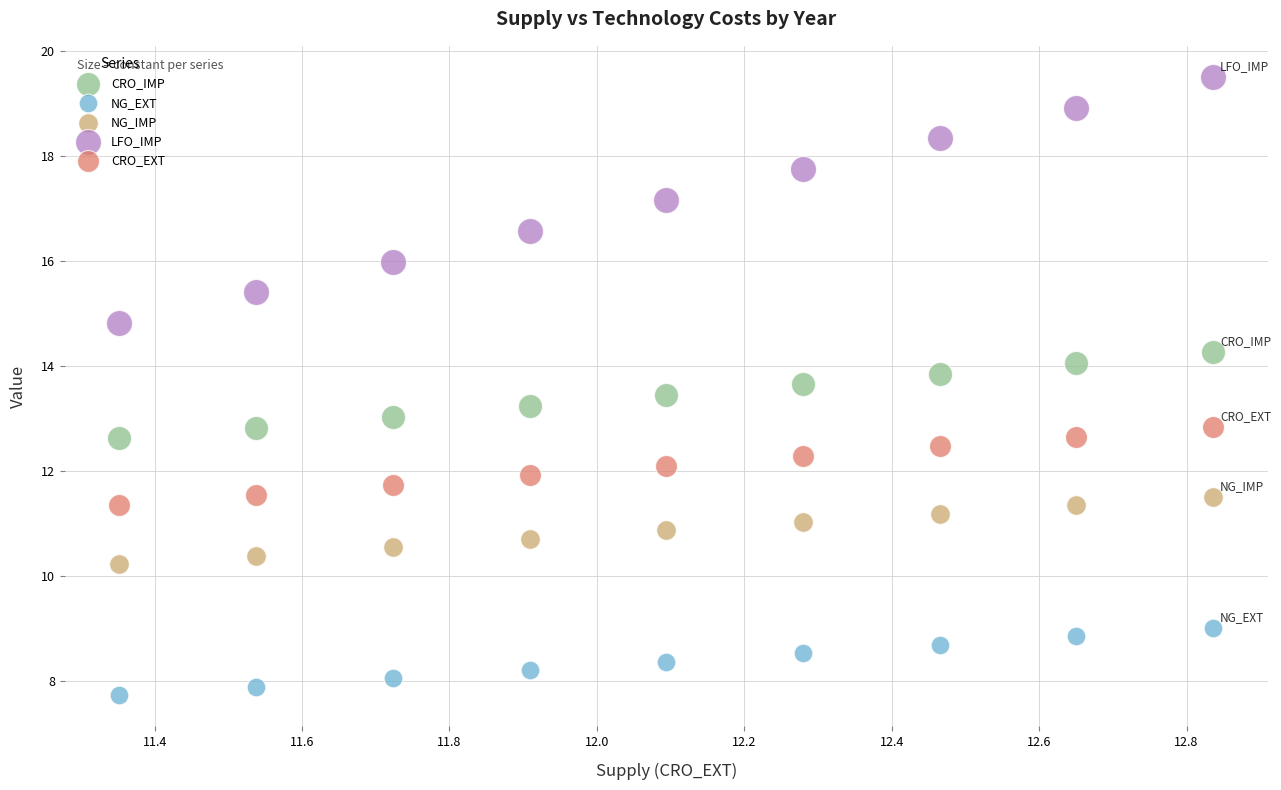

Which series has the largest Y range (max minus min)?

LFO_IMP